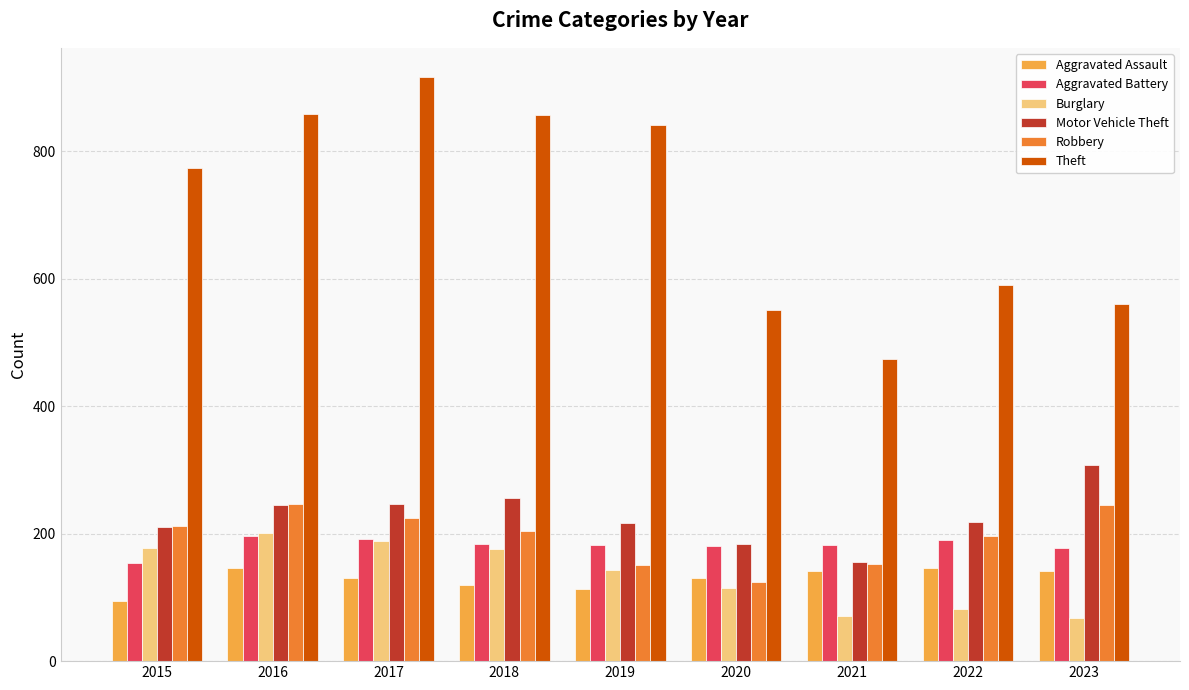

The Robbery series shows 269 at 2022. True or false?

False